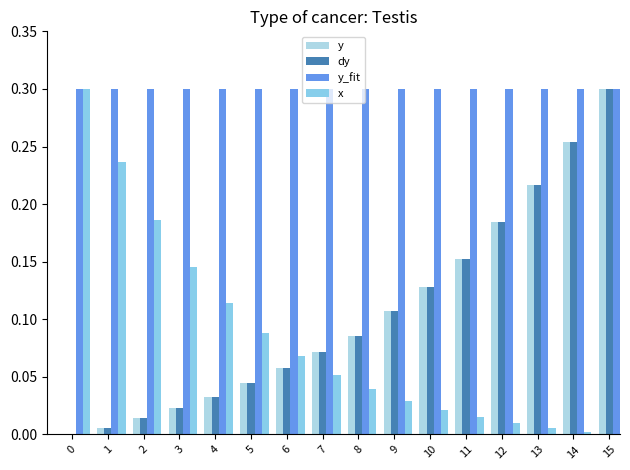

True or false: dy has a value of 0.0 at 1.

False